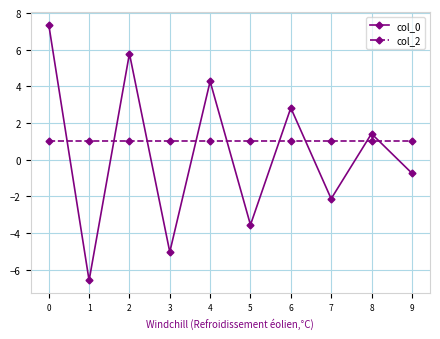

True or false: col_0 and col_2 intersect in this chart.

True